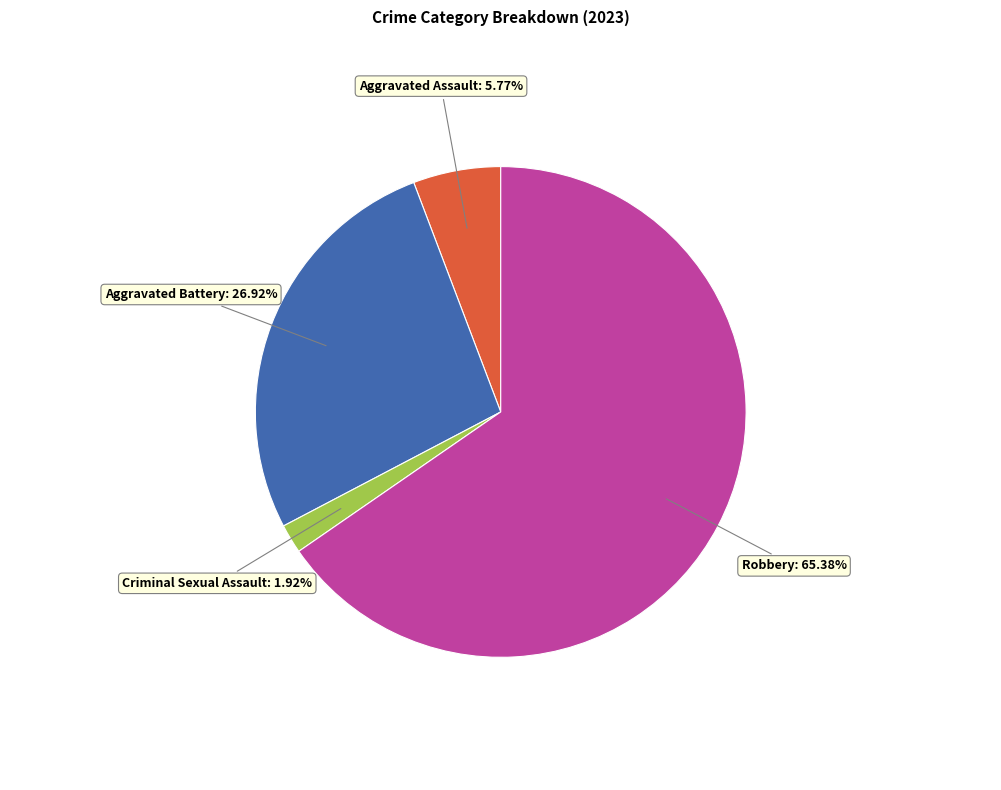

What is the smallest slice in the pie chart?

Criminal Sexual Assault